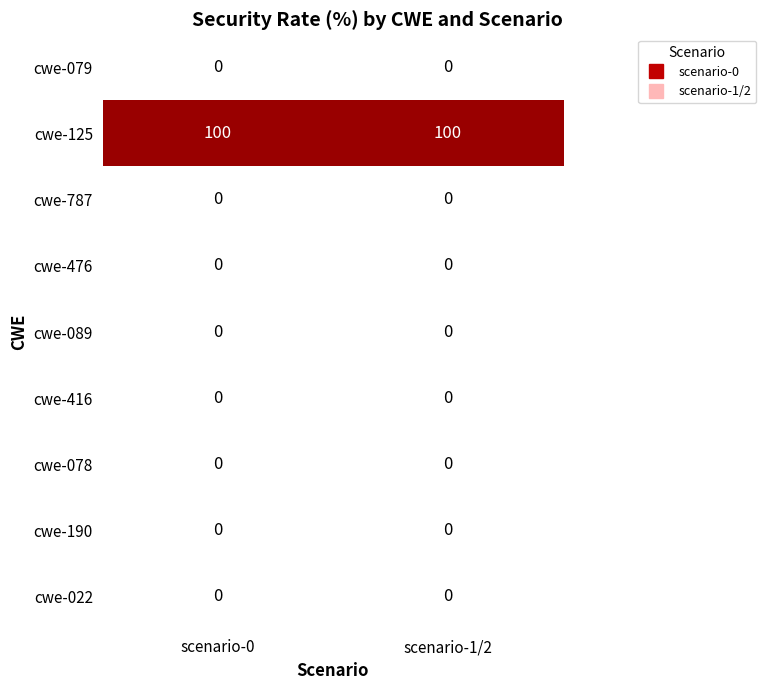

What is the maximum value shown in the chart?

100